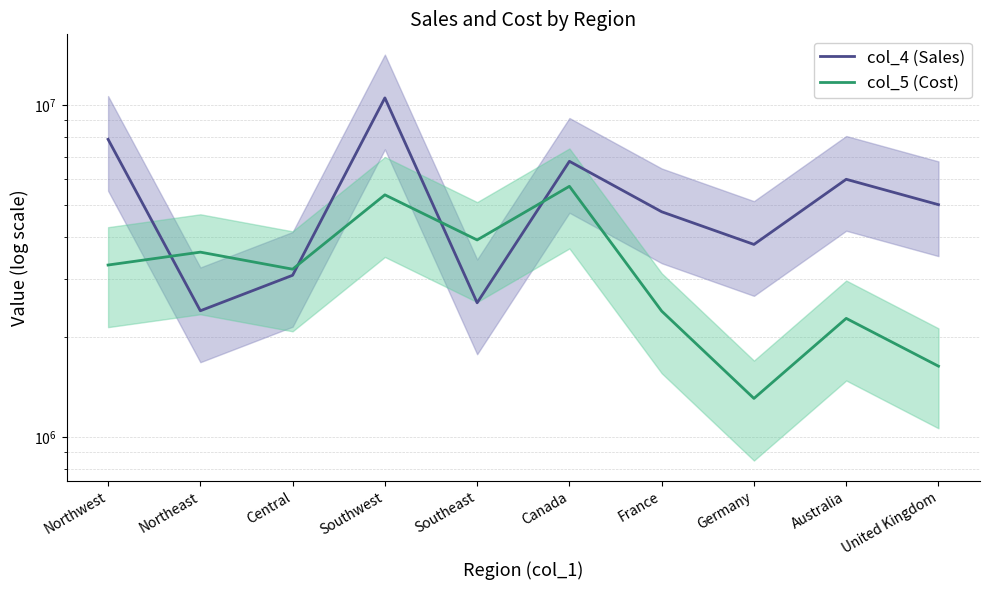

The value of col_4 (Sales) at Canada is 6771829.1. True or false?

True